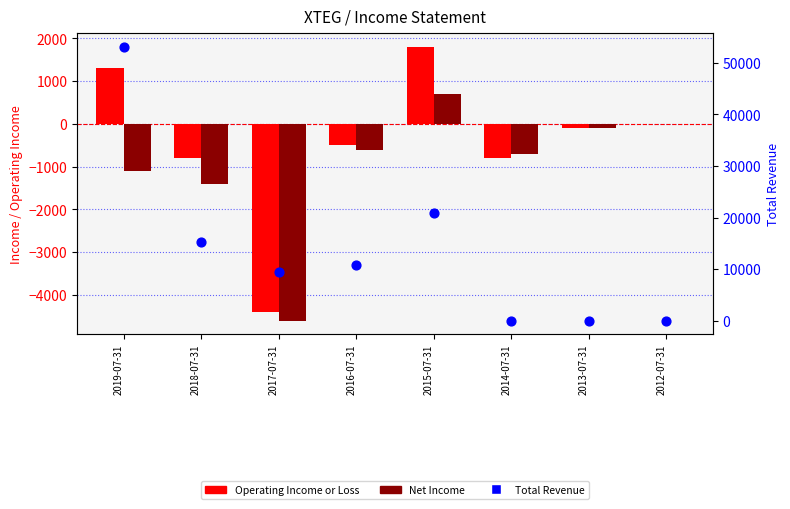

Which series has the largest total across all categories?

Total Revenue